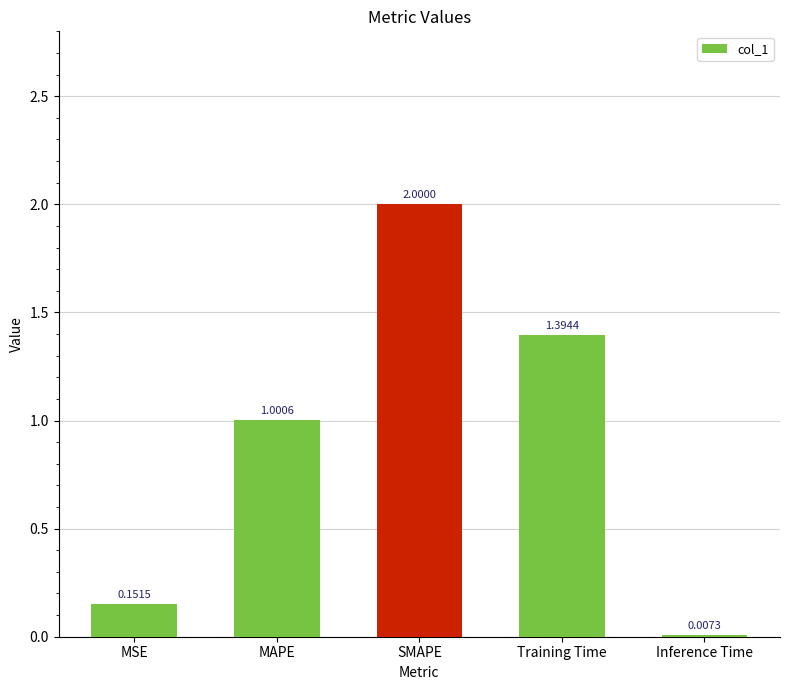

Are the bars grouped side by side (vs. stacked)?

No